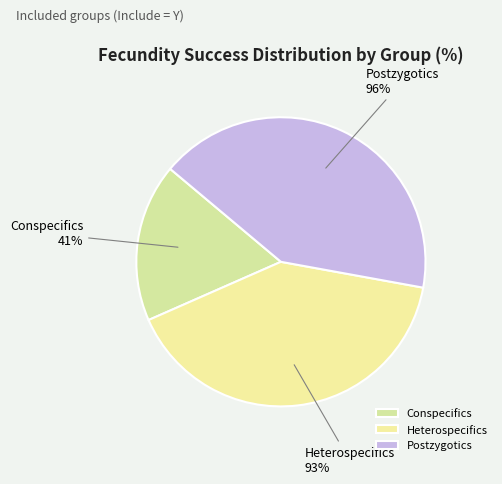

How many segments does this pie chart have?

3